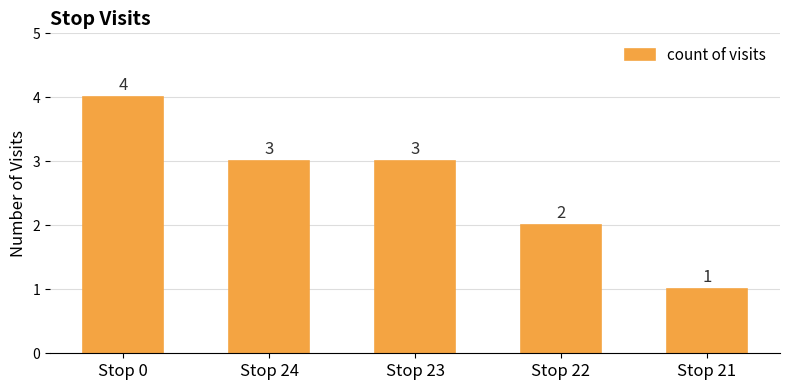

What is the difference between the values at Stop 22 and Stop 23?

1